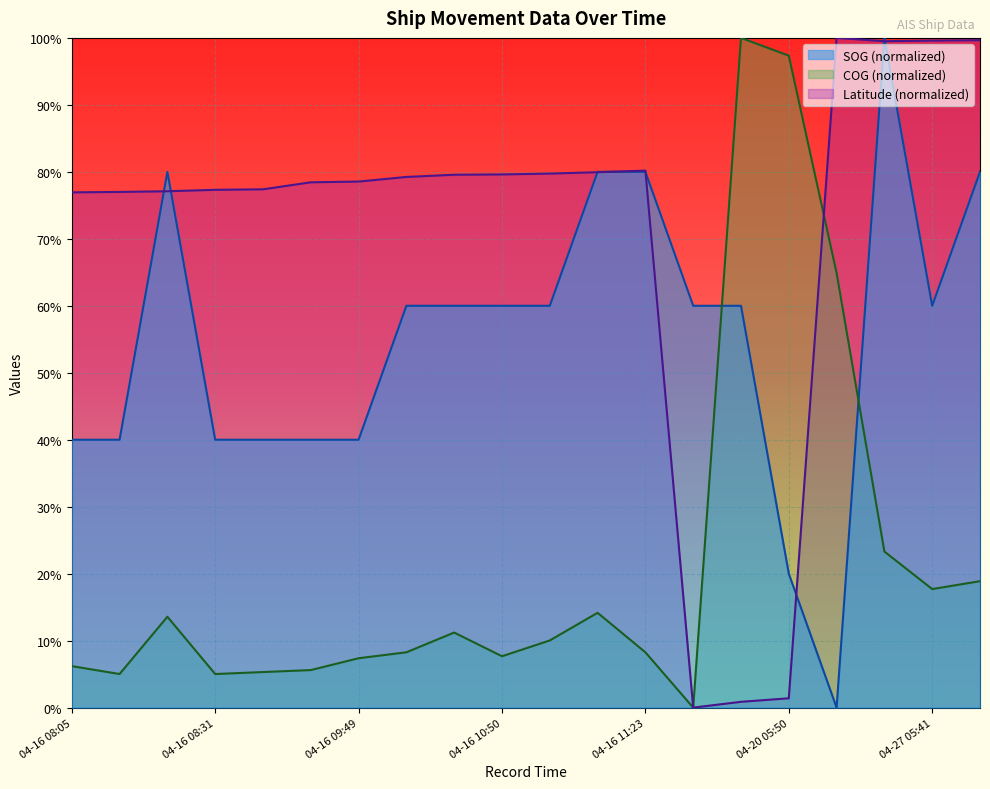

After their last crossing, which series has the higher values: COG or Latitude?

Latitude